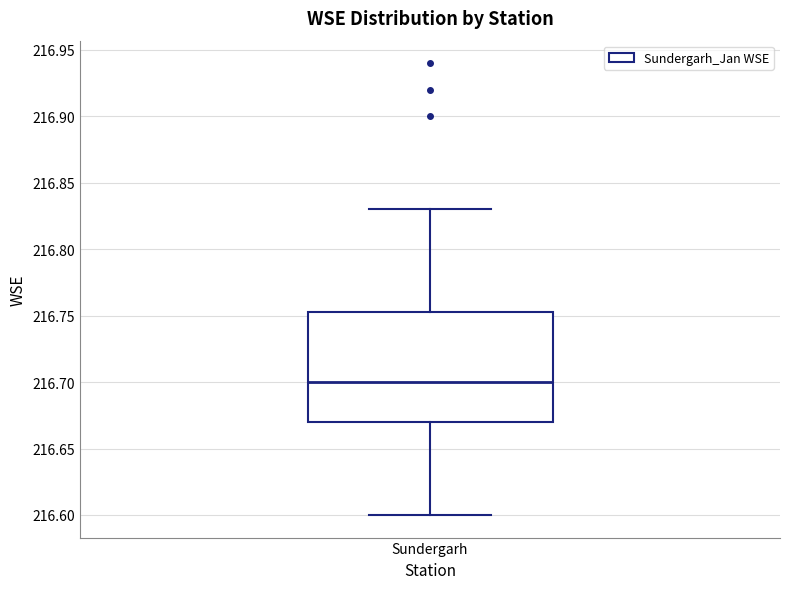

Where does the lower whisker of the box for Sundergarh end on the y-axis? The values are not printed on the chart, so give them approximately, as read against the axis.

216.600